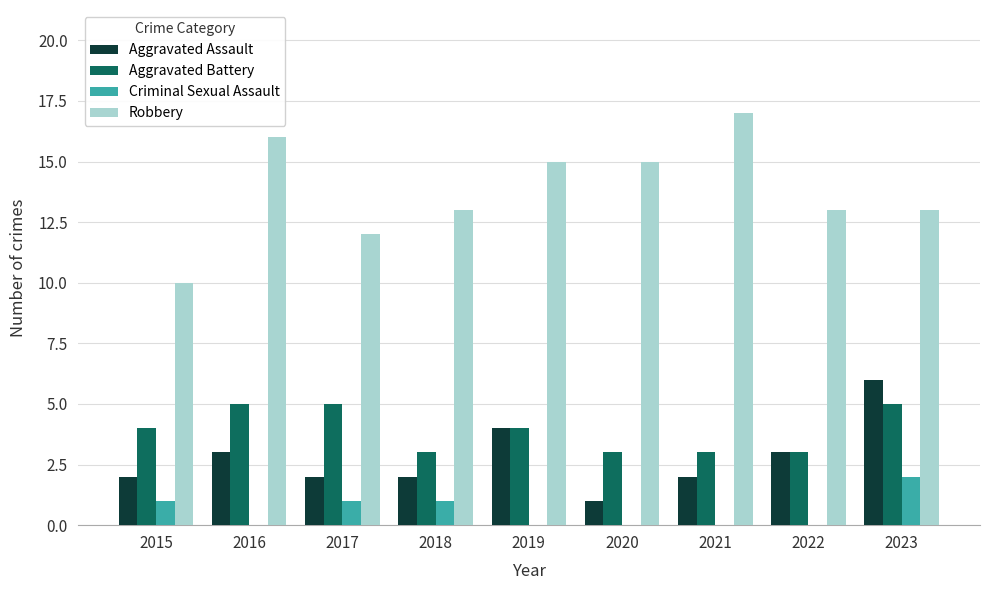

What is the sum of all Robbery values?

124